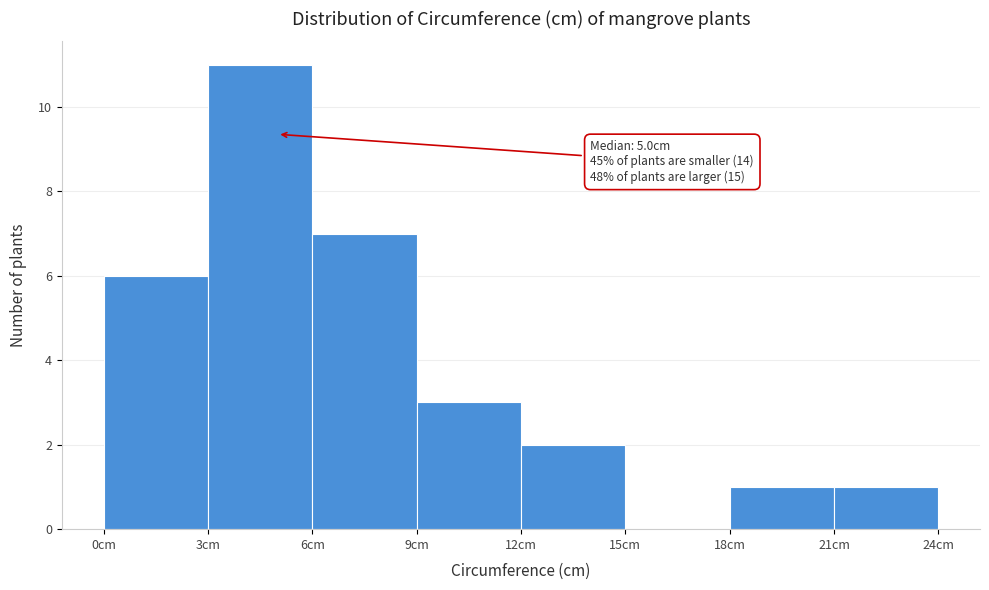

Which range on the x-axis has the tallest bar?

3 to 6